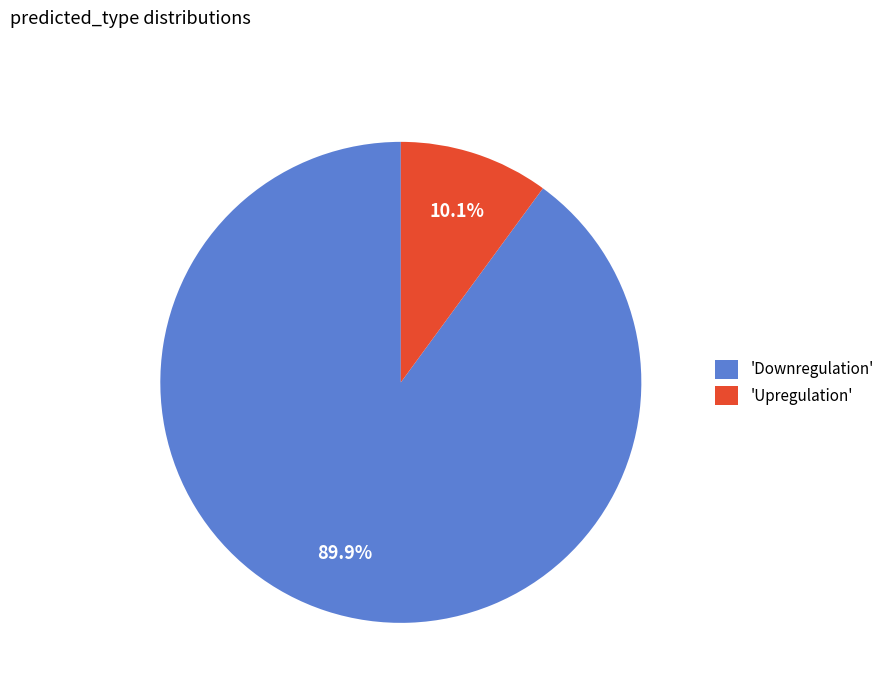

Is there any slice that represents more than half of the pie?

Yes